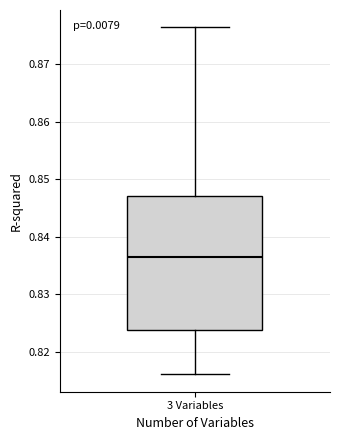

Where is the upper edge of the box for 3 Variables on the y-axis? The values are not printed on the chart, so give them approximately, as read against the axis.

0.847